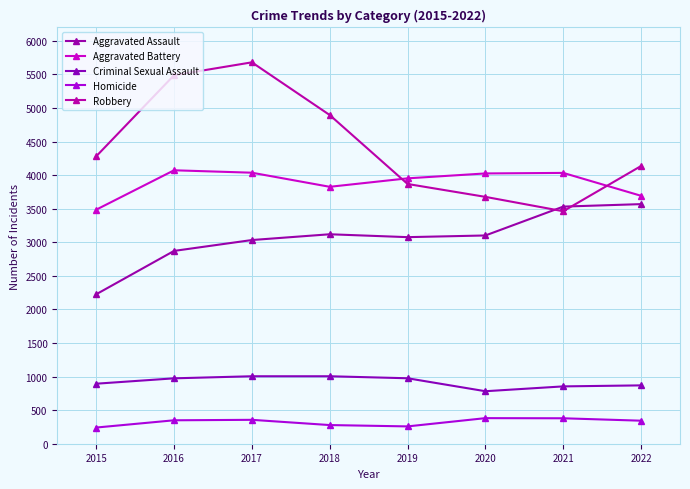

Is this an area chart (filled region under the line)?

No